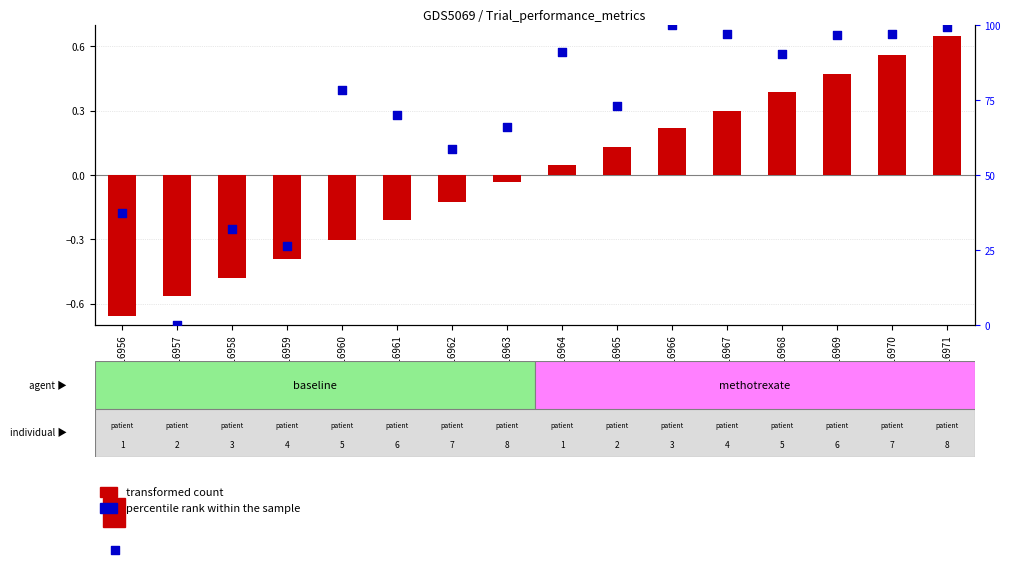

At how many categories does at least one series exceed 36?

13